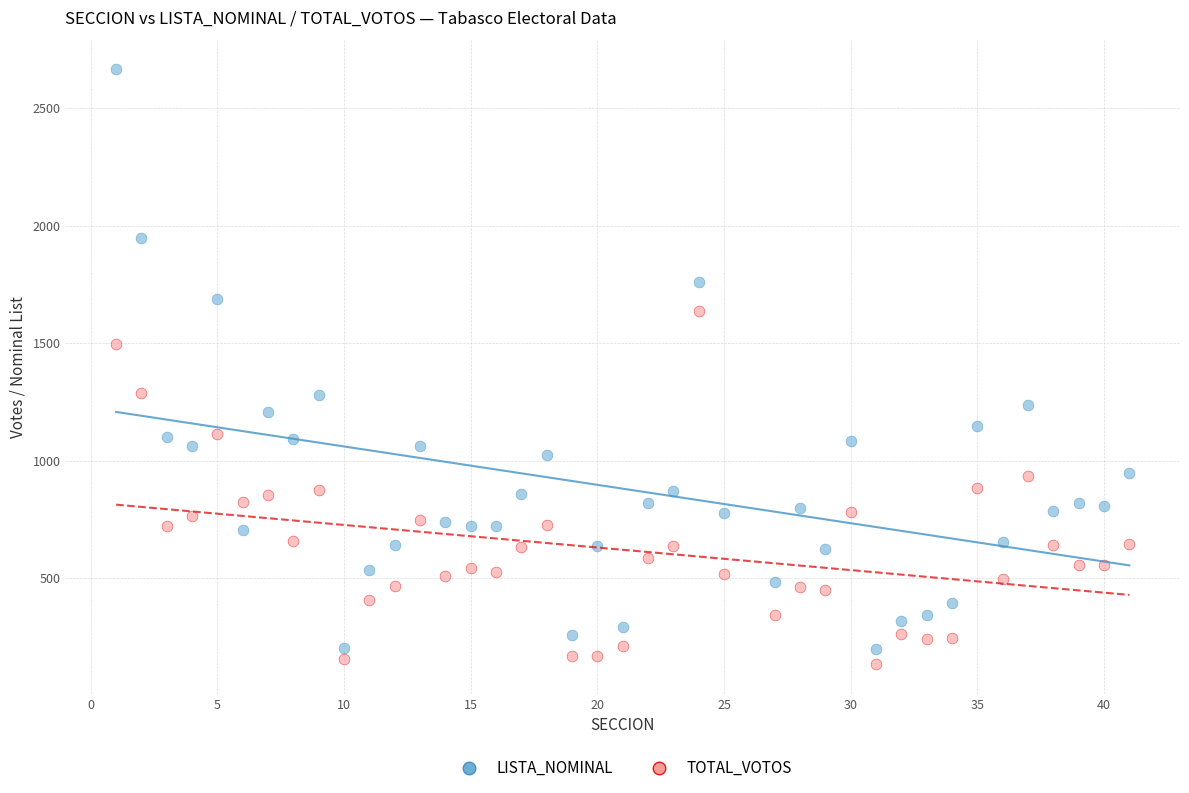

Which series contains the highest Y value?

LISTA_NOMINAL